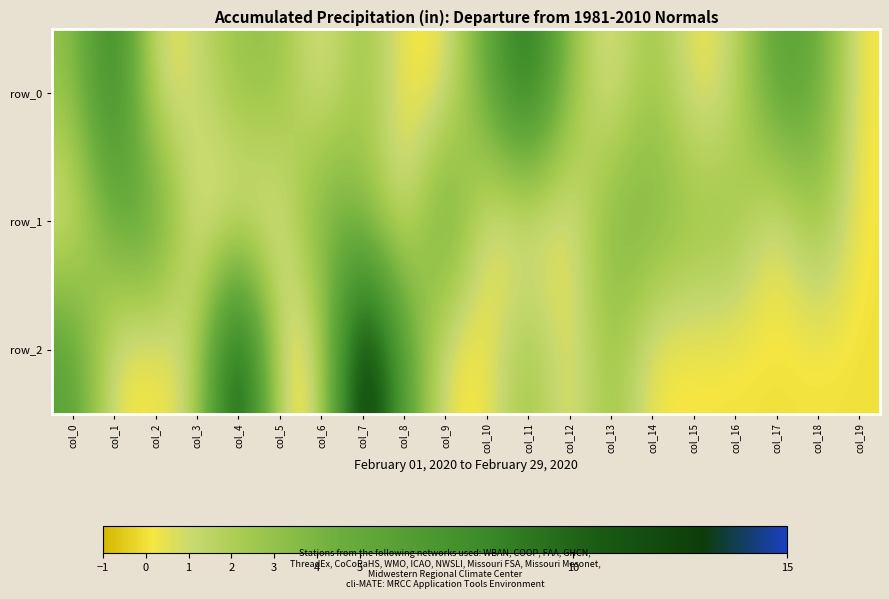

What is the spread (max minus min) of values at col_4?

13